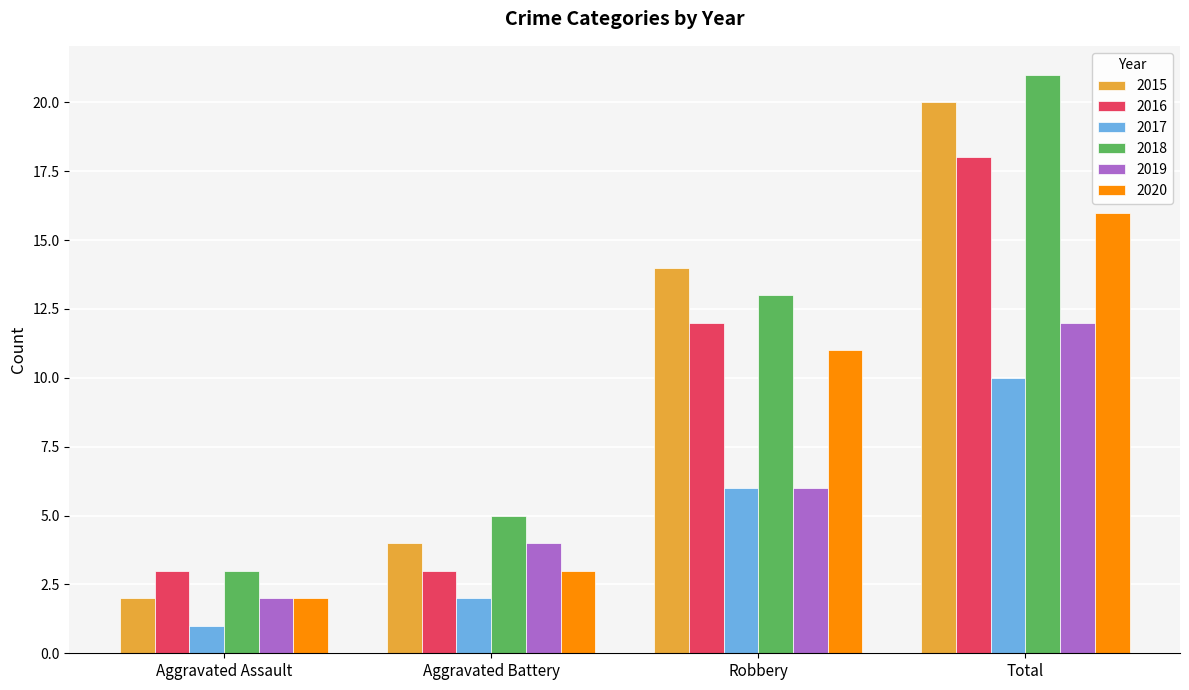

Which series has the largest total across all categories?

2018